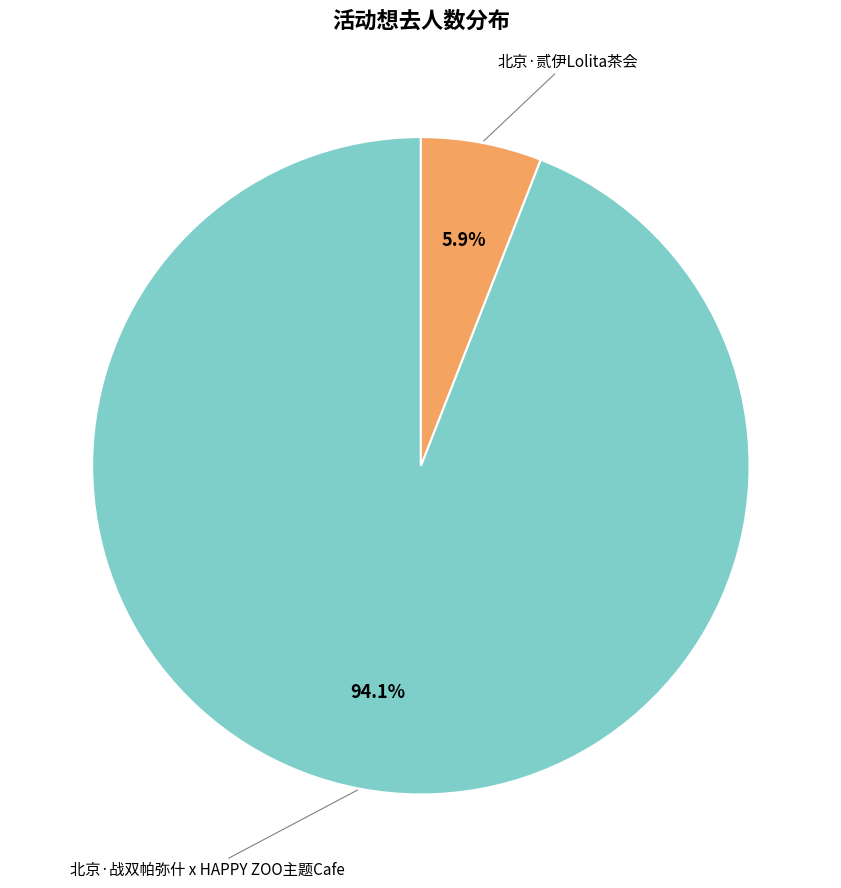

Is there any slice that represents more than half of the pie?

Yes